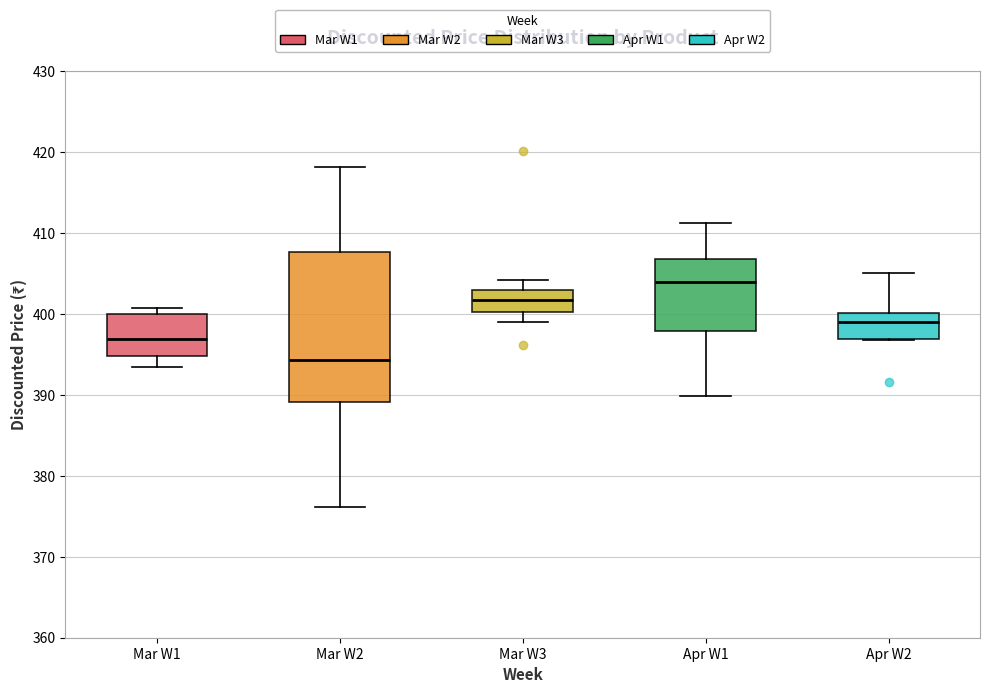

Reading left to right, transcribe this box plot: for each box, give where its median line is, the range the box spans, and where its two whiskers end, as read against the y-axis. The values are not printed on the chart, so give them approximately, as read against the axis.

Mar W1: median 397, box 395 to 400, whiskers 393 to 401
Mar W2: median 394, box 389 to 408, whiskers 376 to 418
Mar W3: median 402, box 400 to 403, whiskers 399 to 404
Apr W1: median 404, box 398 to 407, whiskers 390 to 411
Apr W2: median 399, box 397 to 400, whiskers 397 to 405